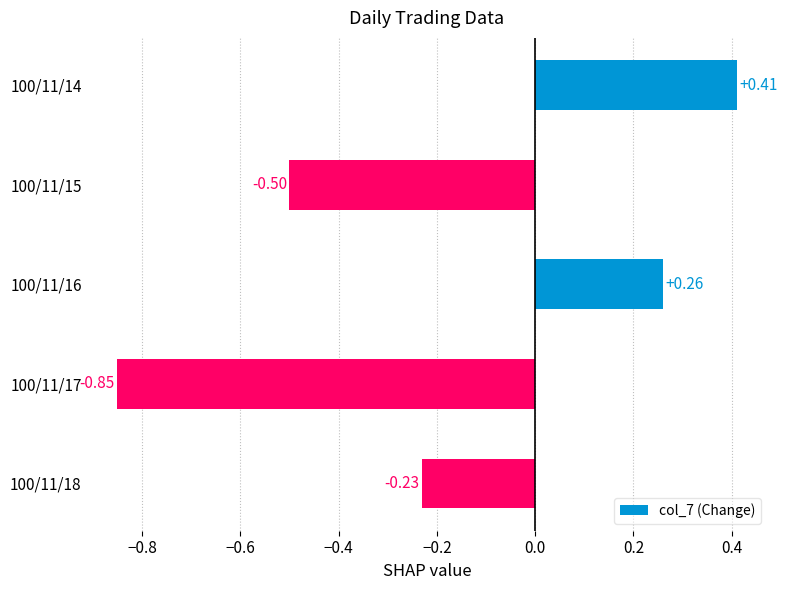

List the labels in order of value, largest first.

100/11/14, 100/11/16, 100/11/18, 100/11/15, 100/11/17